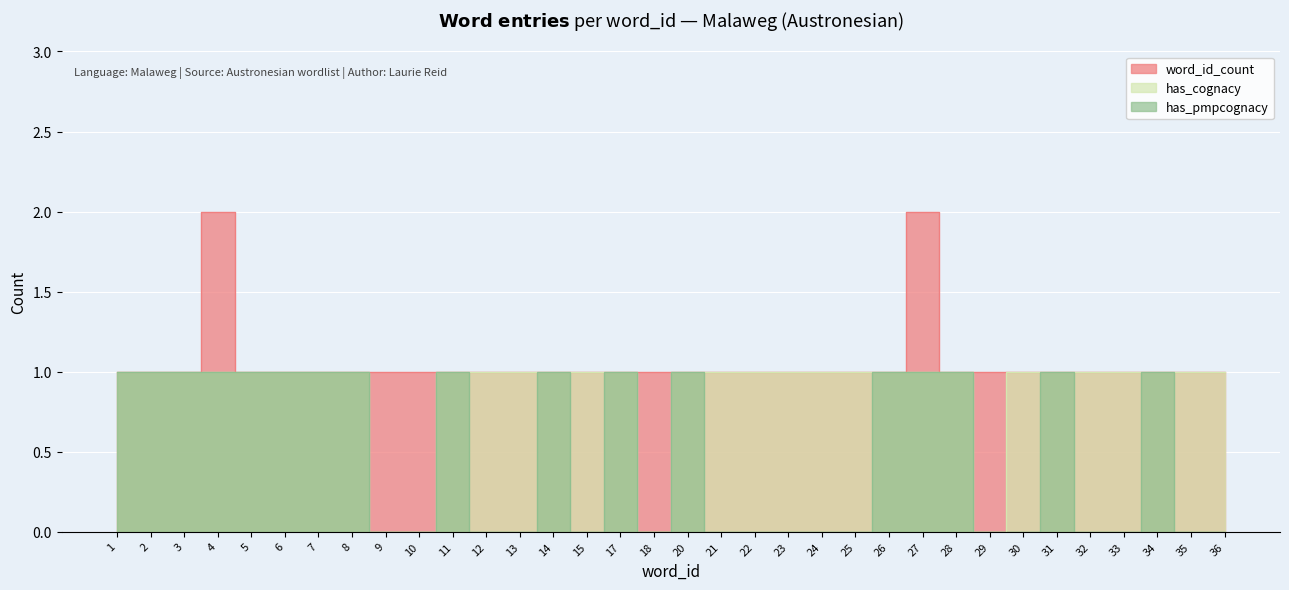

True or false: has_pmpcognacy and word_id_count intersect in this chart.

False